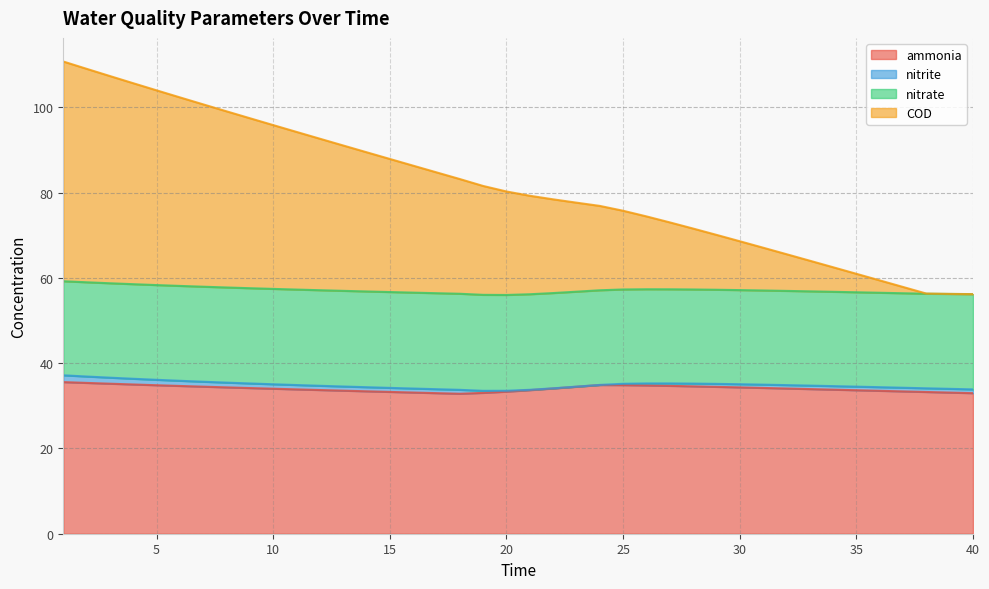

At which category is the sum across all series the highest?

1